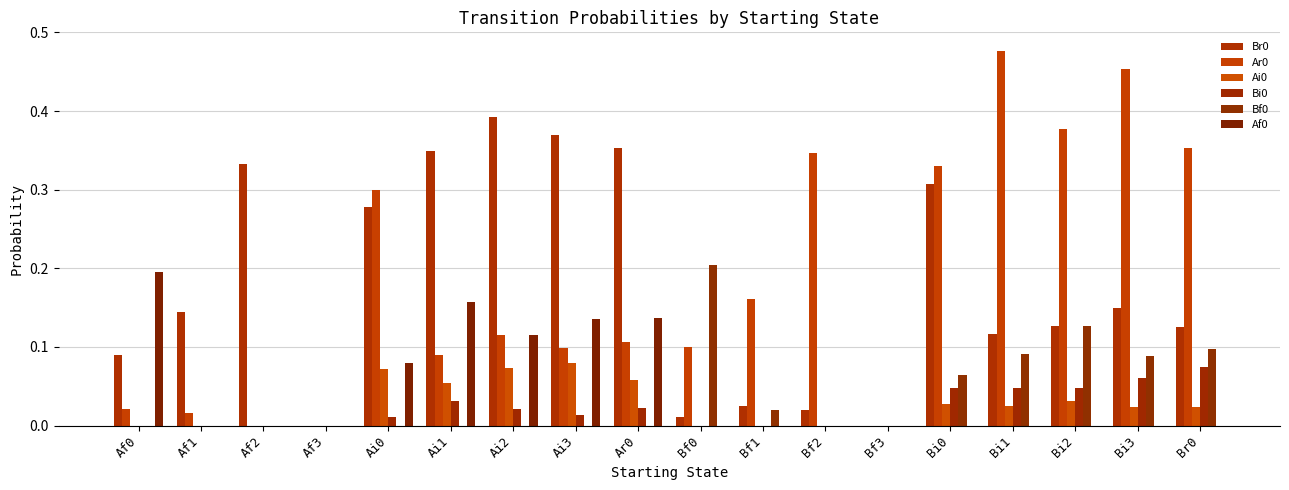

What is the value of the Bf0 bar at the 10th from the left?

0.2